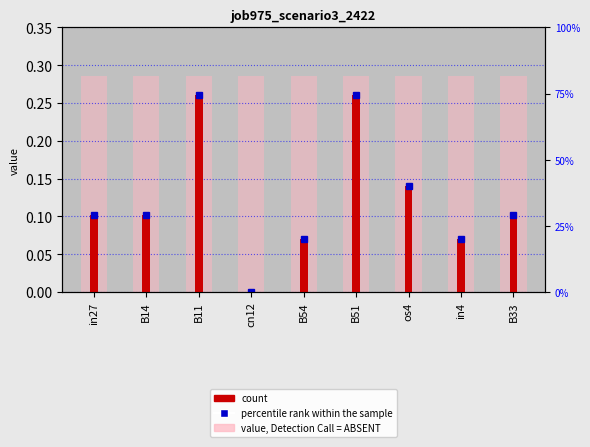

Which category has the highest value across all series?

B11